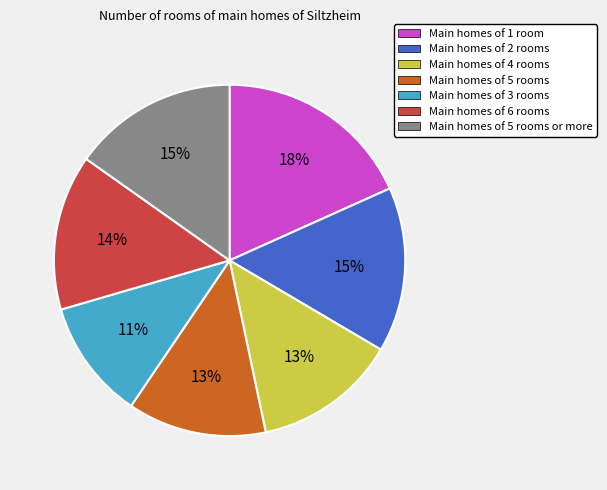

The Main homes of 5 rooms or more slice represents 15% of the pie. True or false?

True